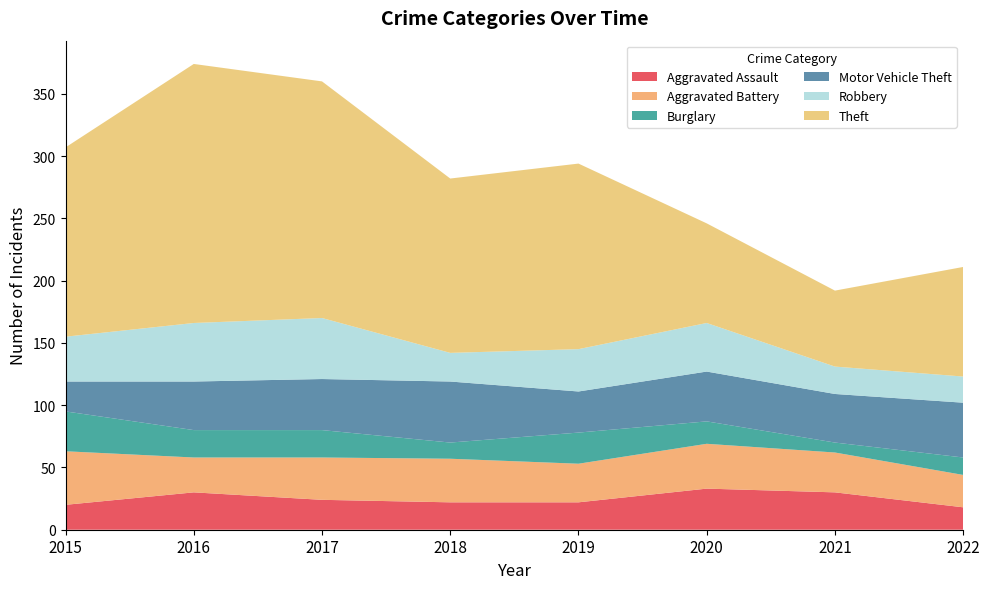

Reading left to right, what are all the values shown in this chart?

Aggravated Assault: 2015=20	2016=30	2017=24	2018=22	2019=22	2020=33	2021=30	2022=18
Aggravated Battery: 2015=43	2016=28	2017=34	2018=35	2019=31	2020=36	2021=32	2022=26
Burglary: 2015=32	2016=22	2017=22	2018=13	2019=25	2020=18	2021=8	2022=14
Motor Vehicle Theft: 2015=24	2016=39	2017=41	2018=49	2019=33	2020=40	2021=39	2022=44
Robbery: 2015=36	2016=47	2017=49	2018=23	2019=34	2020=39	2021=22	2022=21
Theft: 2015=152	2016=208	2017=190	2018=140	2019=149	2020=80	2021=61	2022=88